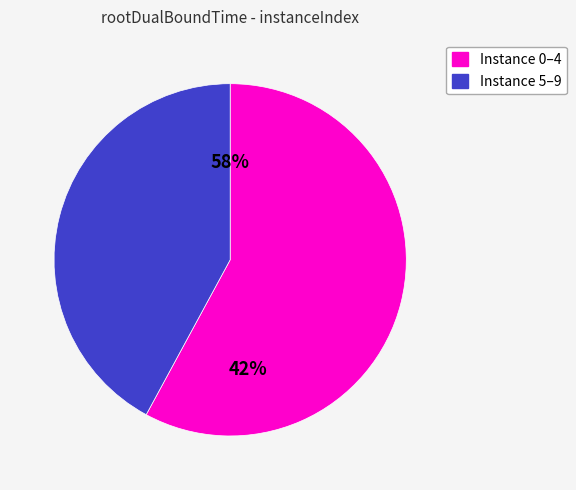

Does 1 account for over 50% of the chart?

No